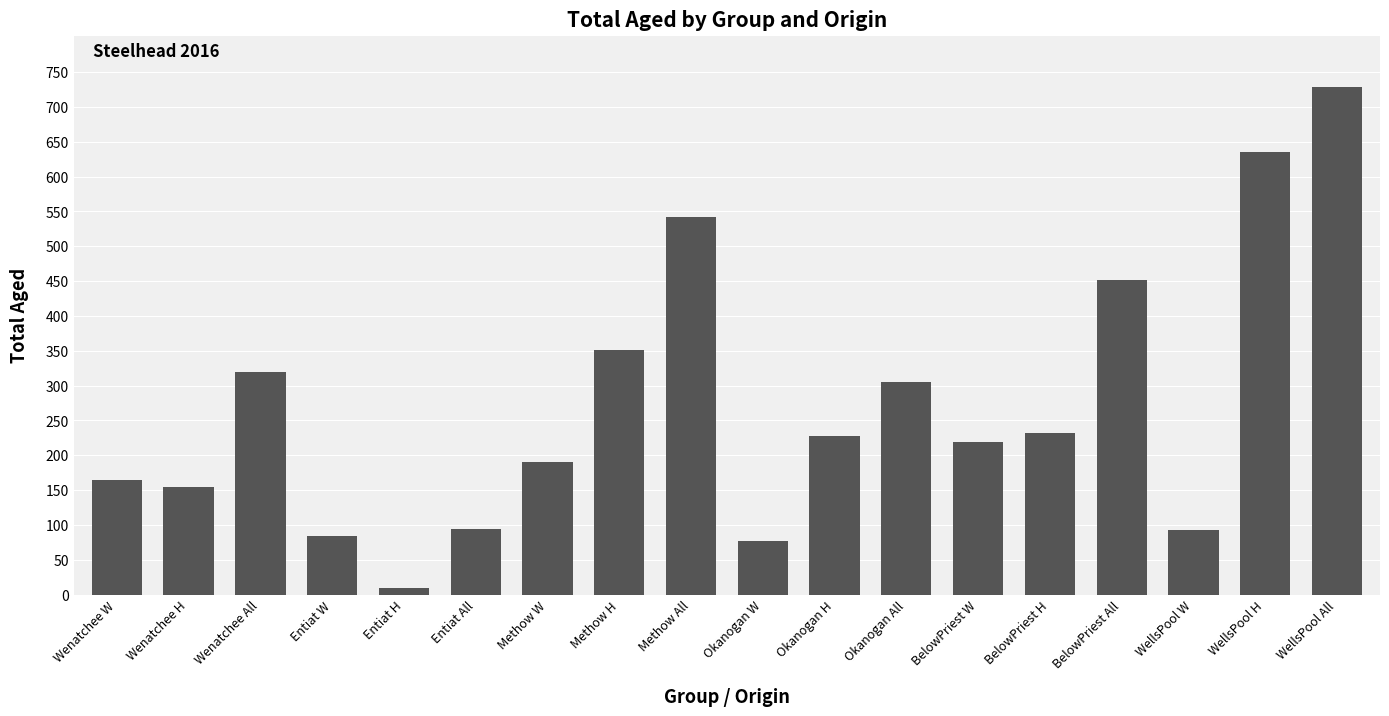

What is the value of the 5th bar from the left?

10